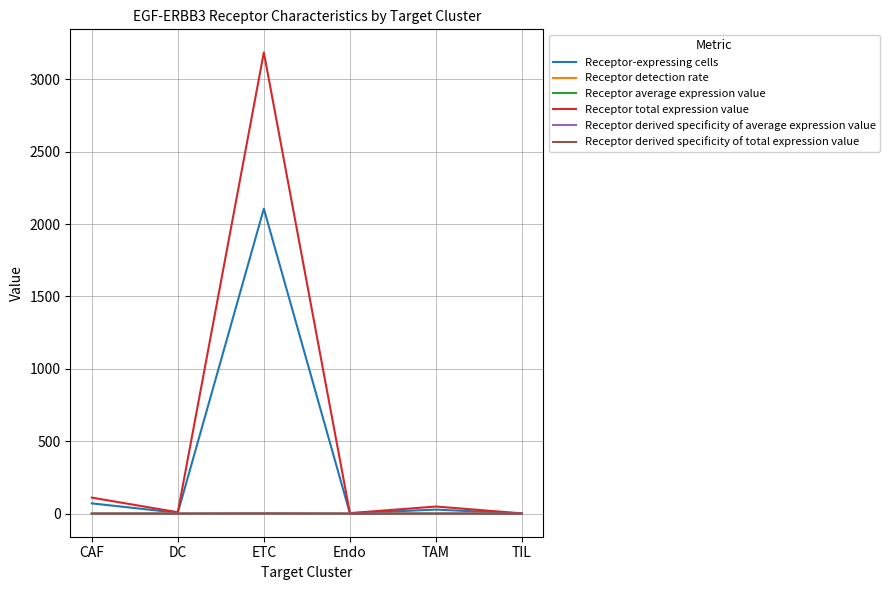

The Receptor total expression value series shows 3185.1 at ETC. True or false?

True